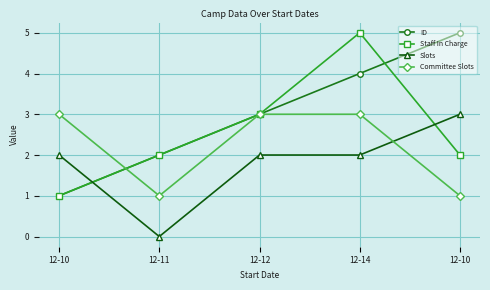

What is the total value across all series at 12-10?

7